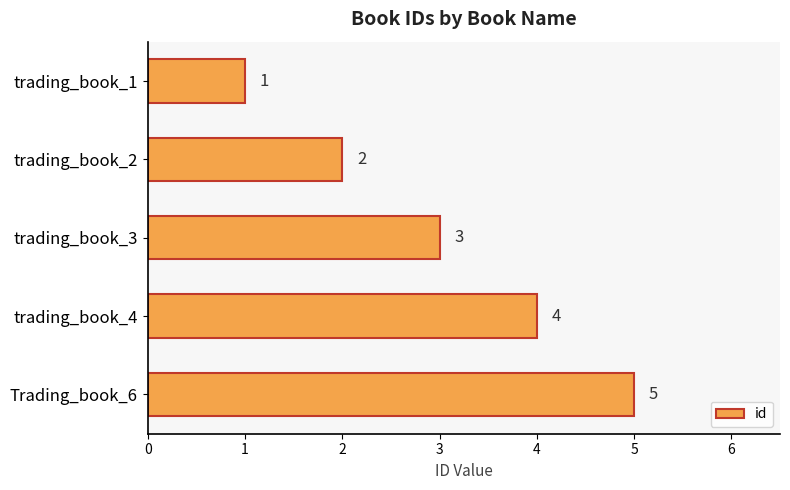

How many values are below 3?

2